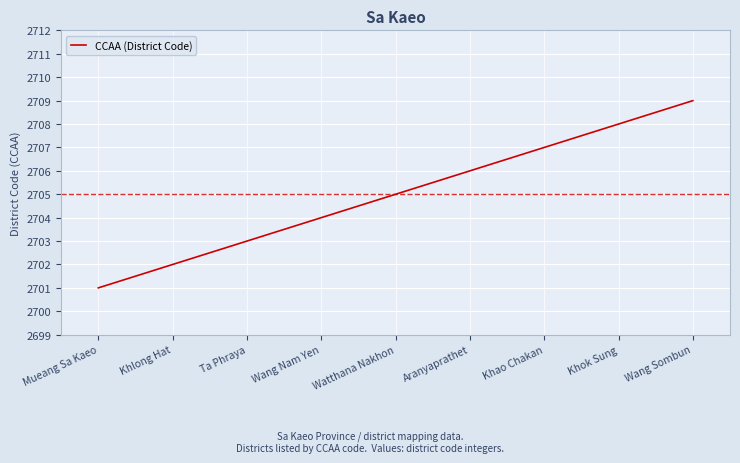

Where is the data nearest to the value 2705?

Watthana Nakhon